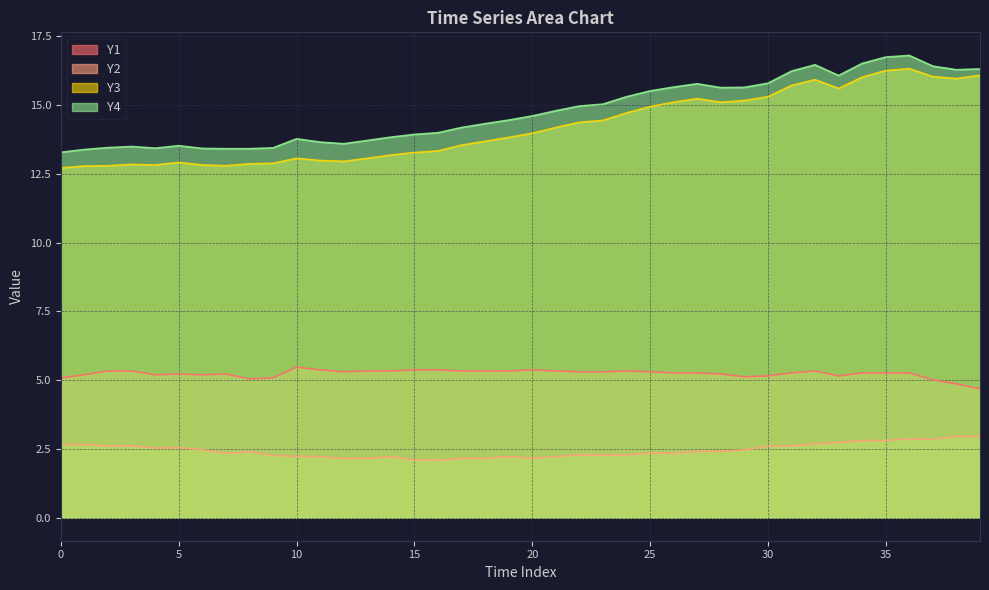

True or false: Y3 has more than 0 interior local peaks.

True